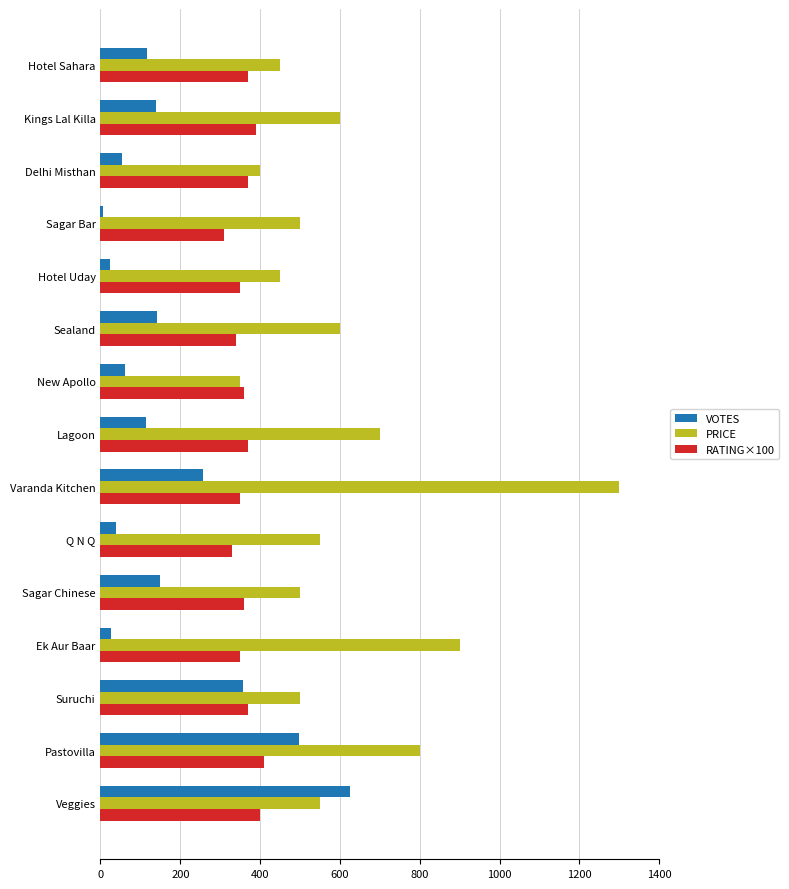

Between Pastovilla and Q N Q, which series saw the biggest shift?

VOTES